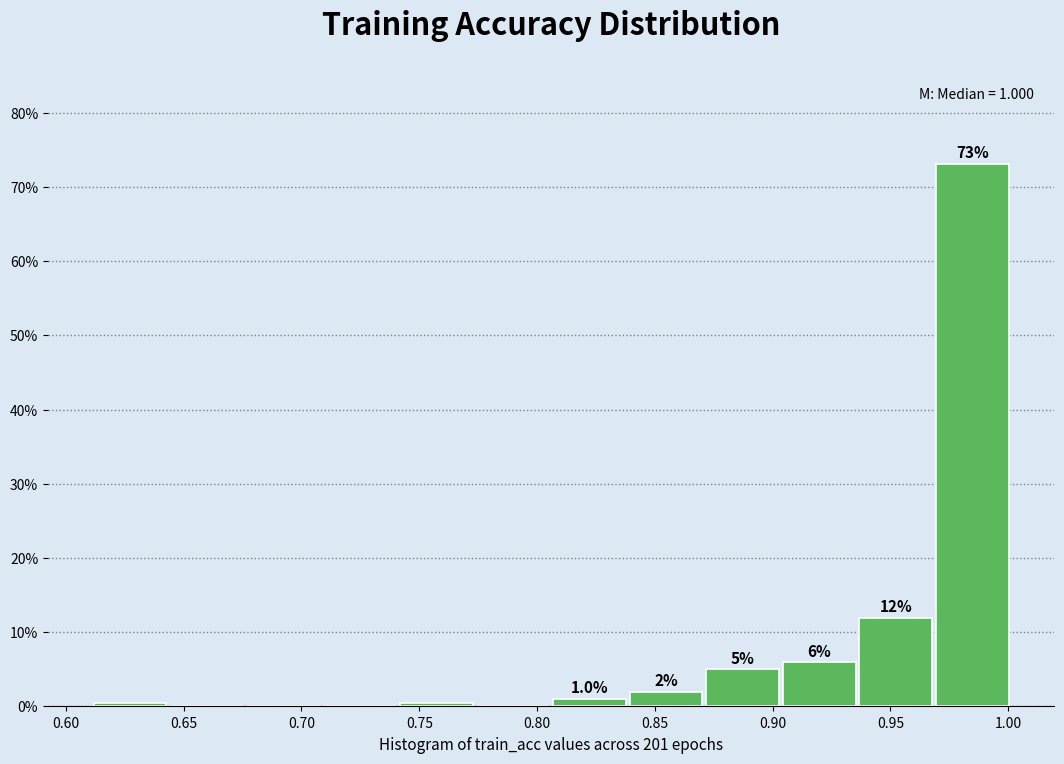

Which range on the x-axis has the tallest bar?

0.970 to 1.000